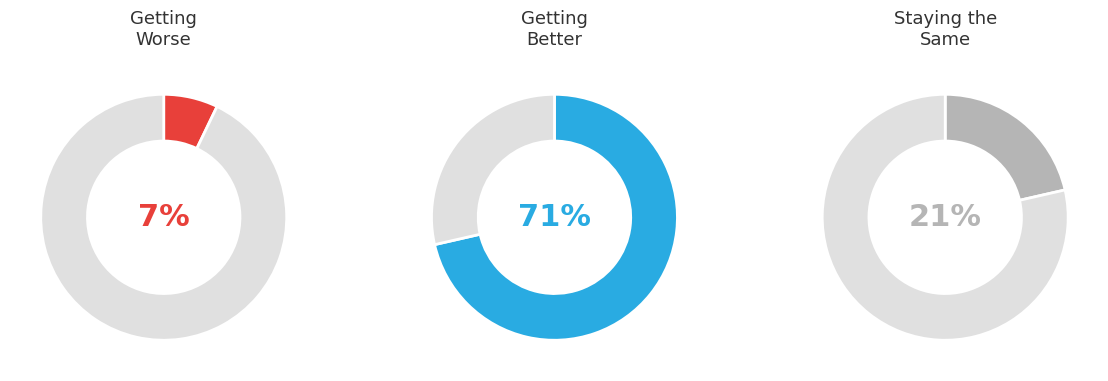

To the nearest percent, what is the difference between the largest and smallest slice percentages?

64%